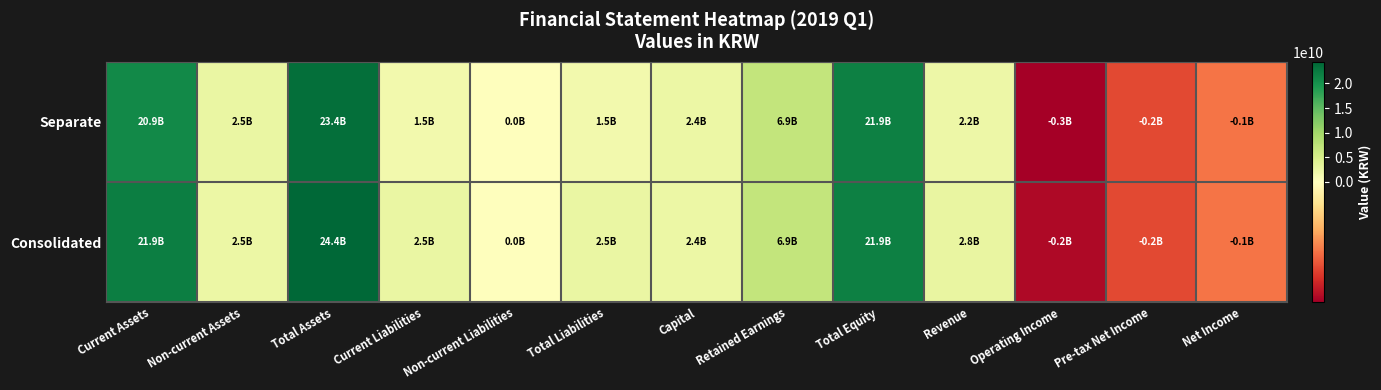

At which category does the chart reach its peak across all series?

Total Assets